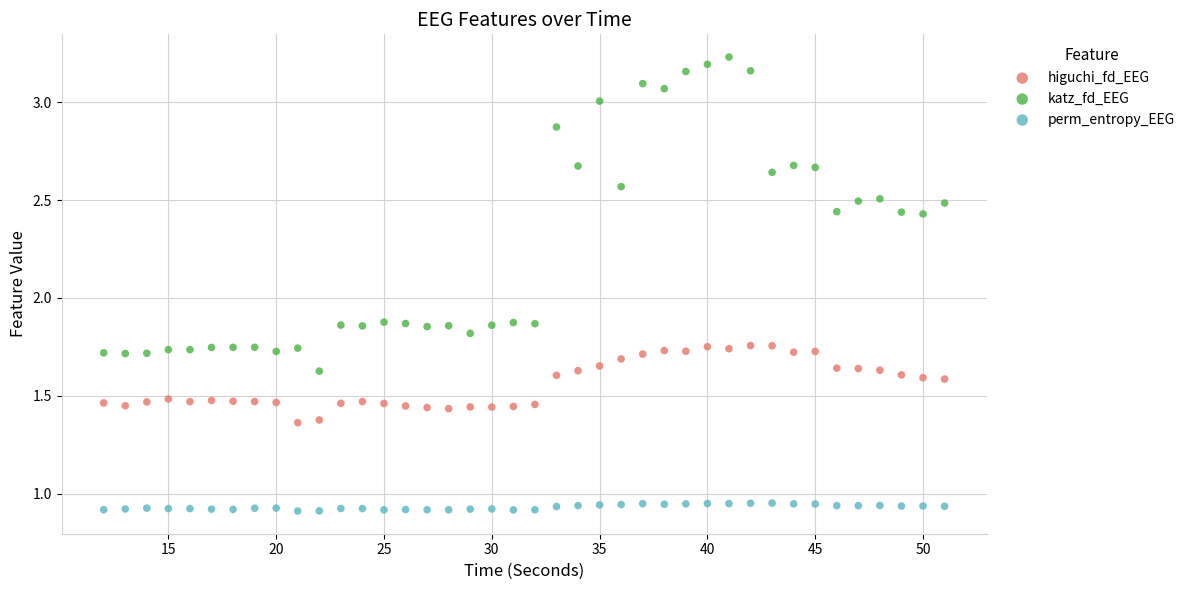

Which series has the widest spread of Y values?

katz_fd_EEG